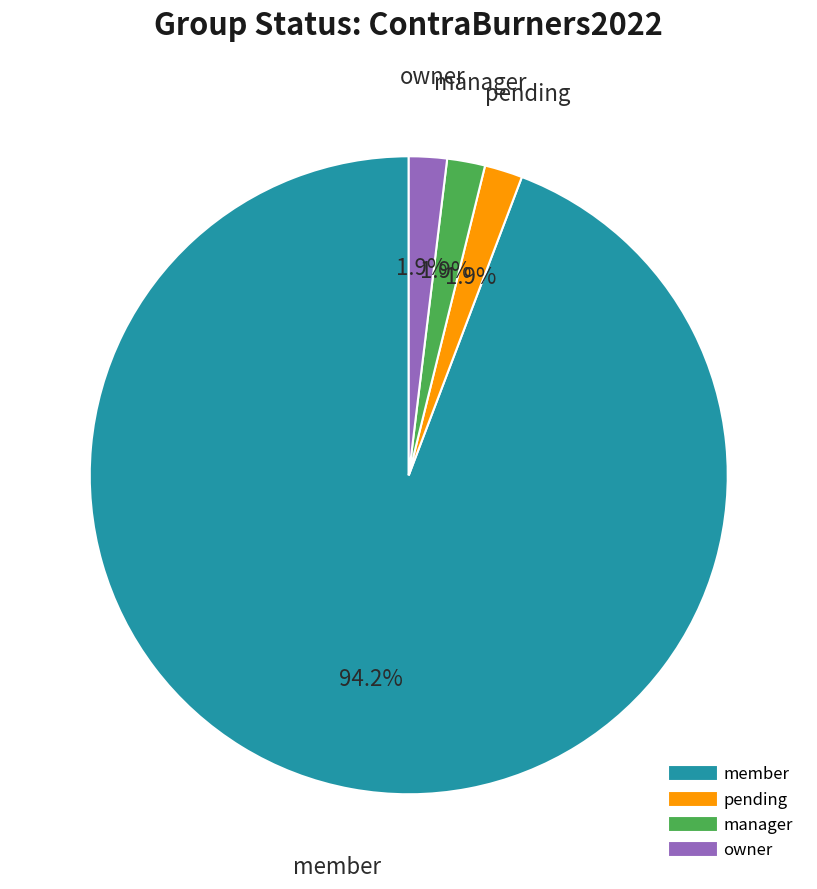

Between pending and member, which is larger?

member